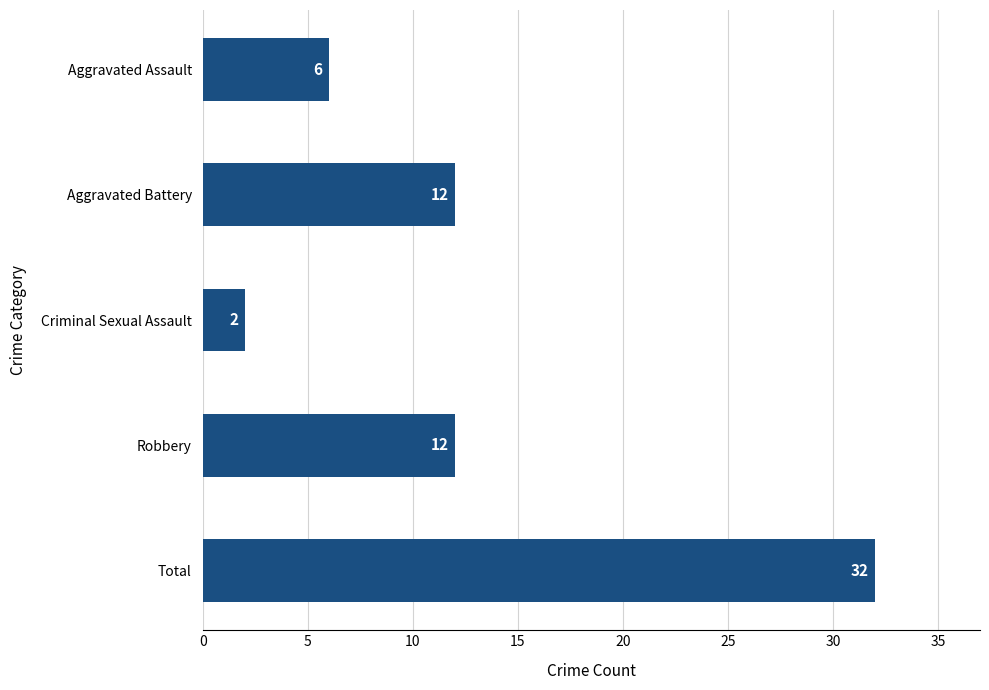

Are the bars grouped side by side (vs. stacked)?

No